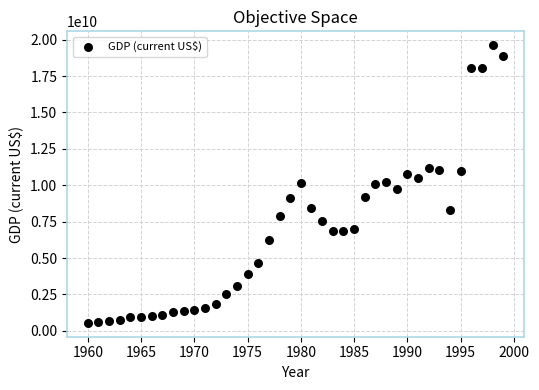

How many points are shown in the scatter plot?

40